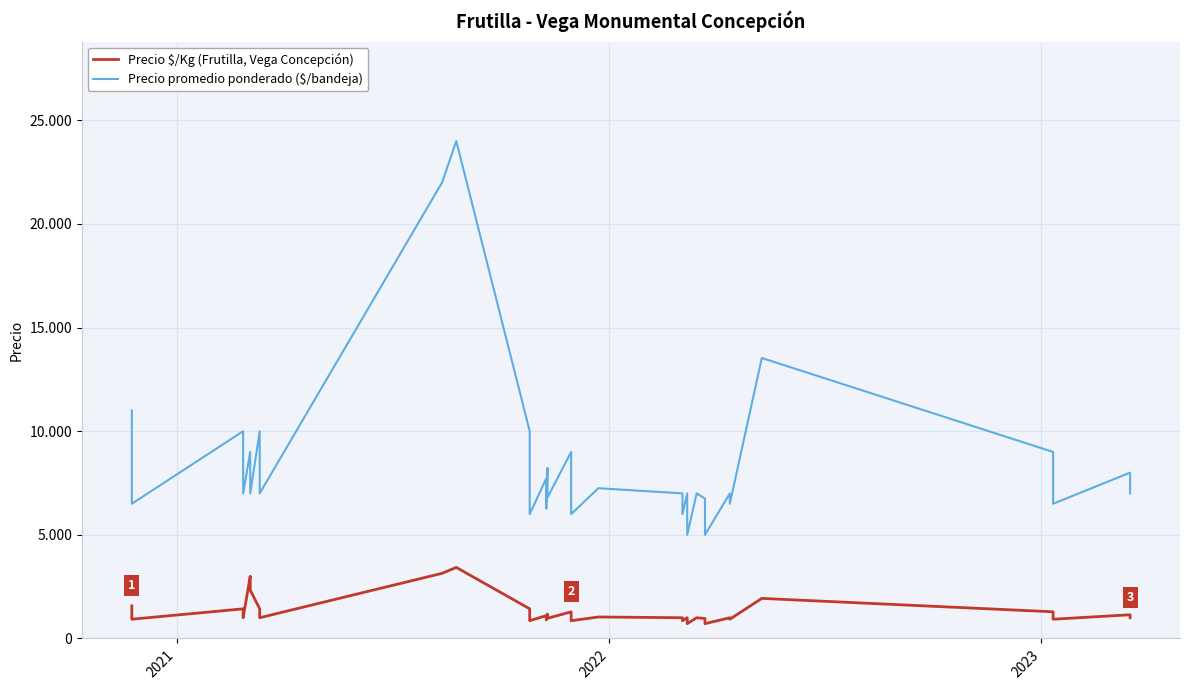

What is the minimum value shown in the chart?

714